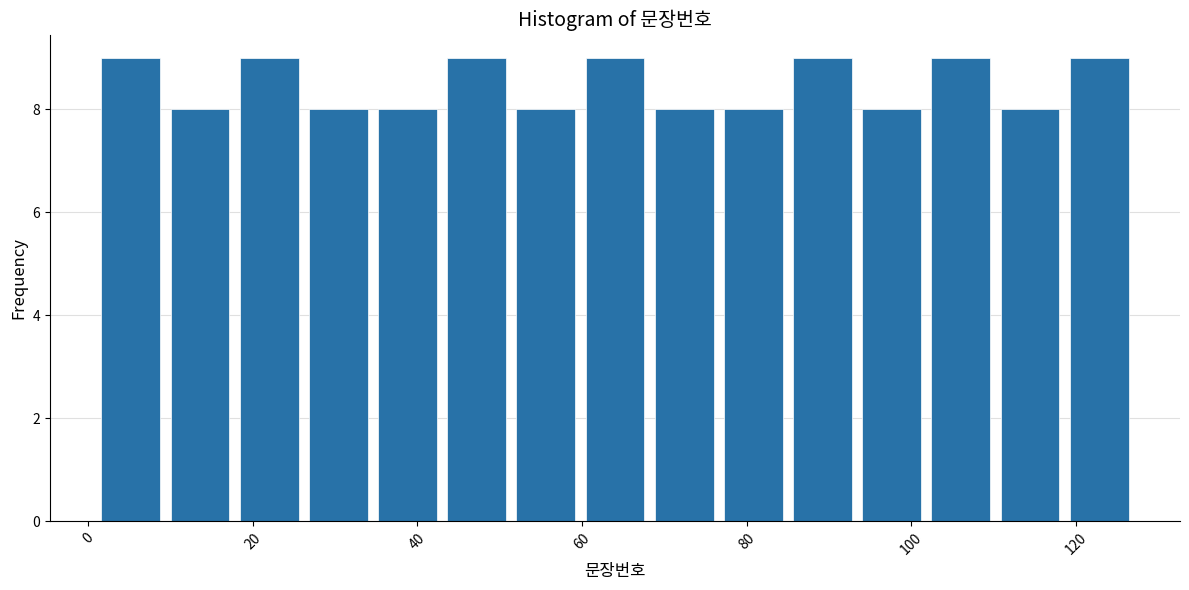

What is the height of the bar covering 93.4 to 101.8 on the x-axis? Neither the bar edges nor the heights are printed on the chart, so give them approximately, as read against the axes.

8